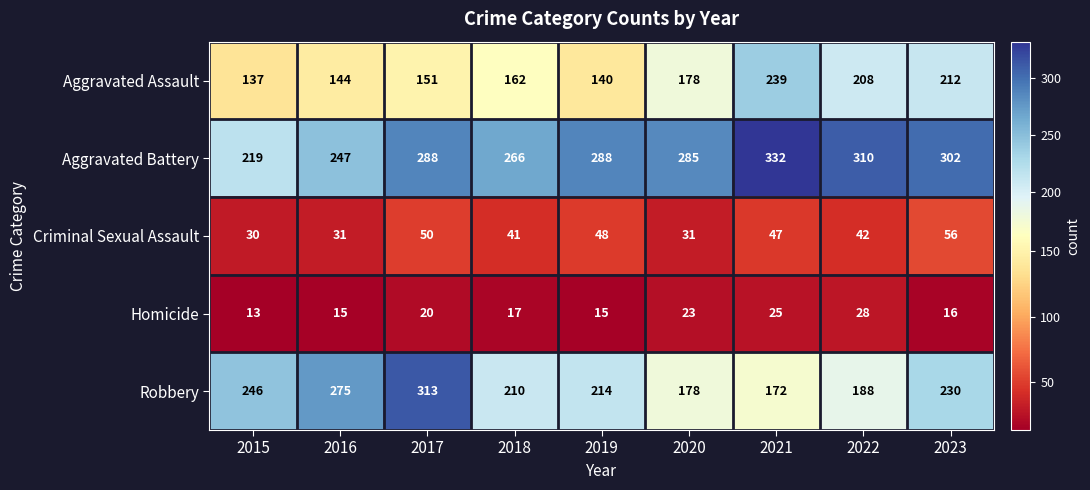

At 2023, list the series in order from smallest to largest.

Homicide, Criminal Sexual Assault, Aggravated Assault, Robbery, Aggravated Battery